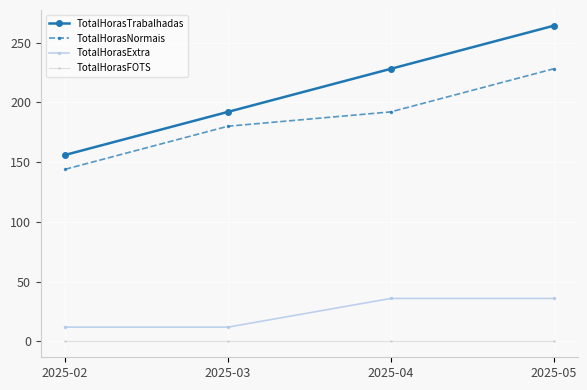

What is the greatest value displayed?

264